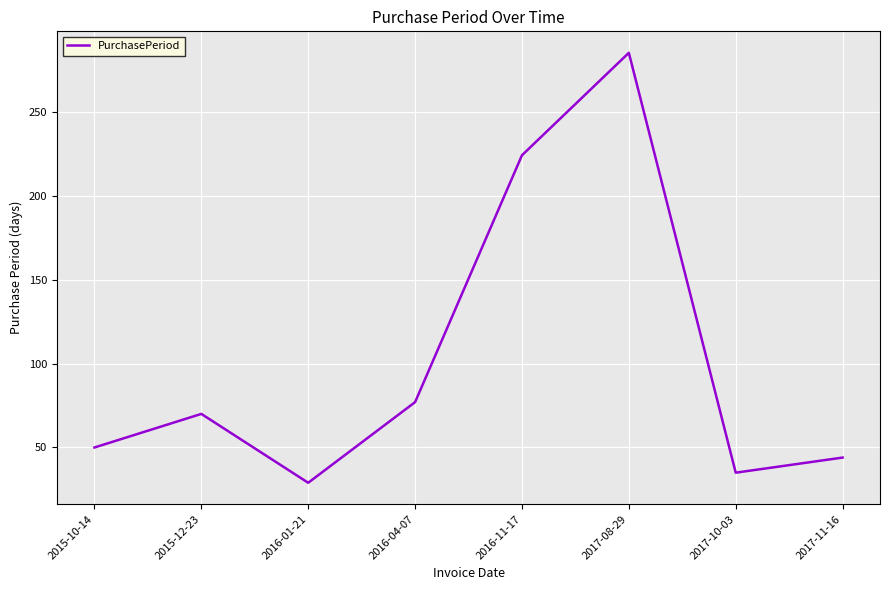

What is the change in value from 2016-04-07 to 2016-11-17?

+147